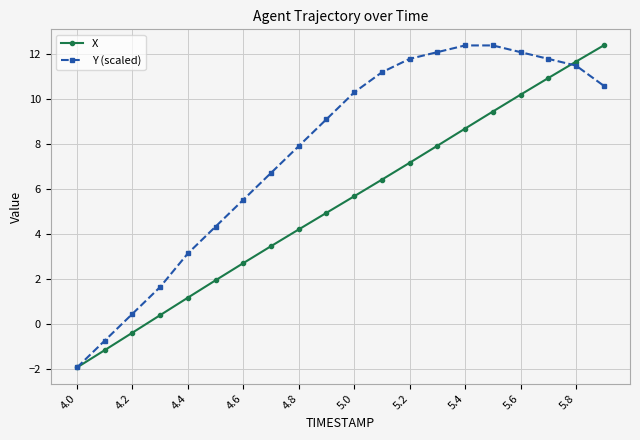

How many positive values does the X series have?

17